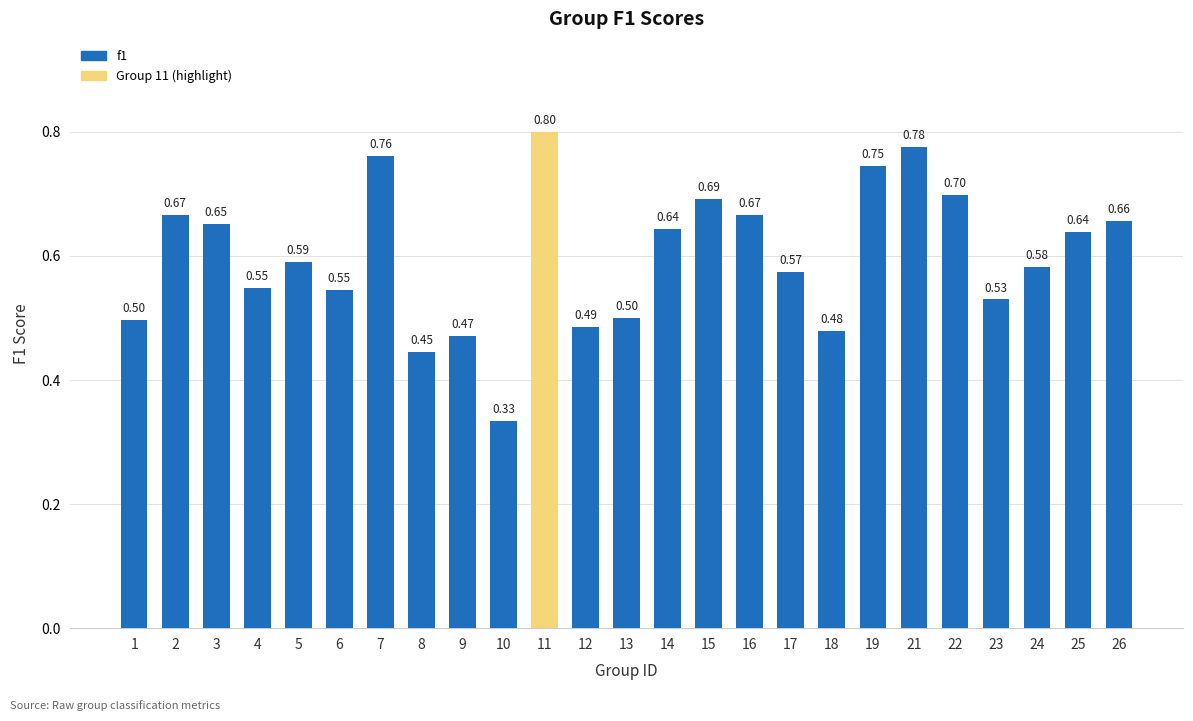

What is the maximum value shown in the chart?

0.8